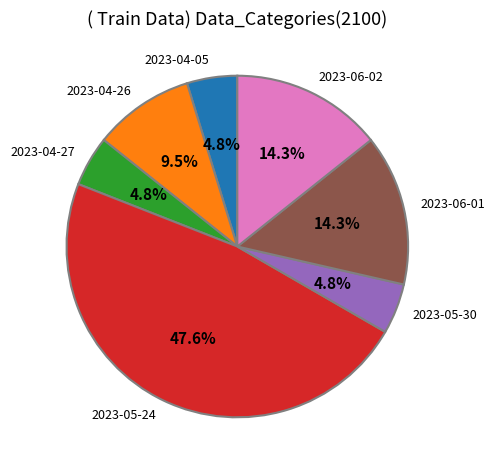

Is there any slice that represents more than half of the pie?

No